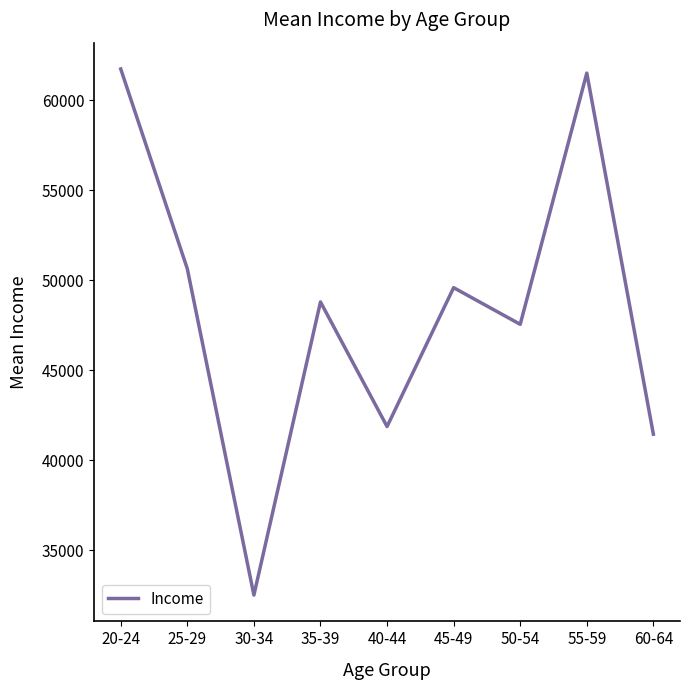

Approximately how many times larger is the value at 45-49 compared to 60-64?

1.2